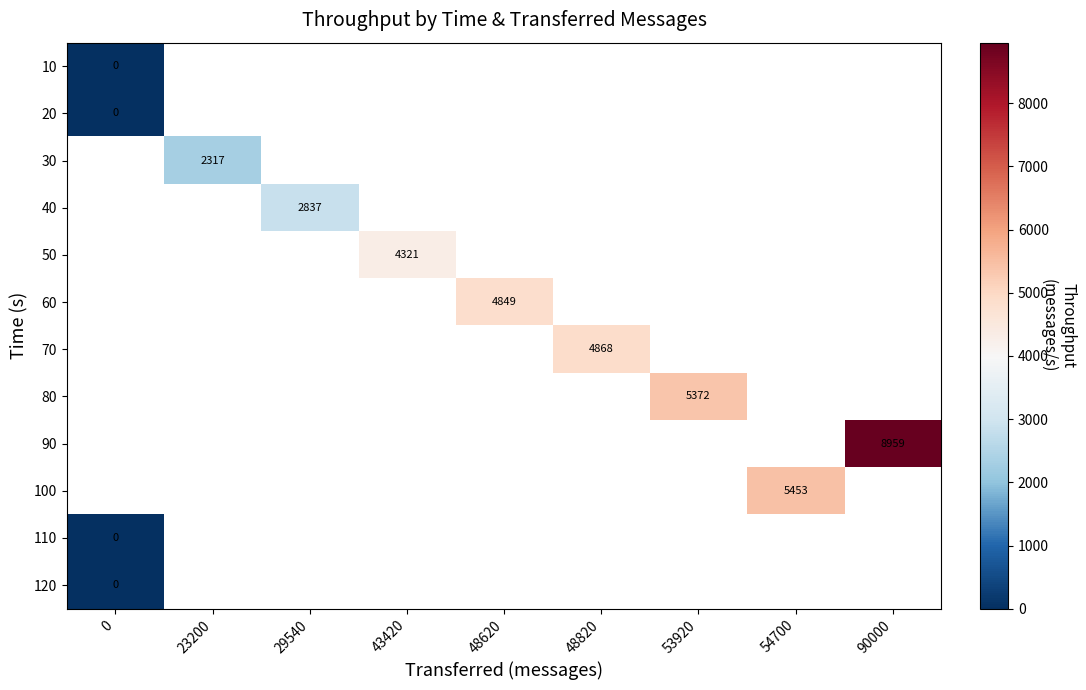

At how many categories does at least one series exceed 8953?

1